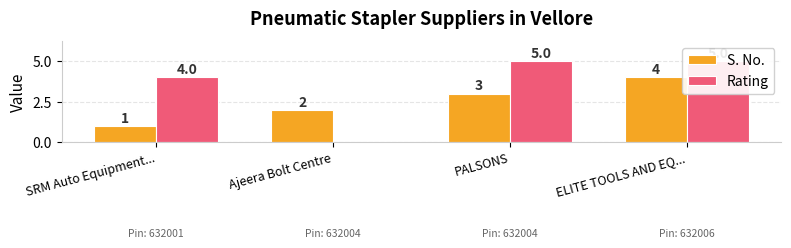

What is the label of the 1st bar from the left?

SRM Auto Equipment...